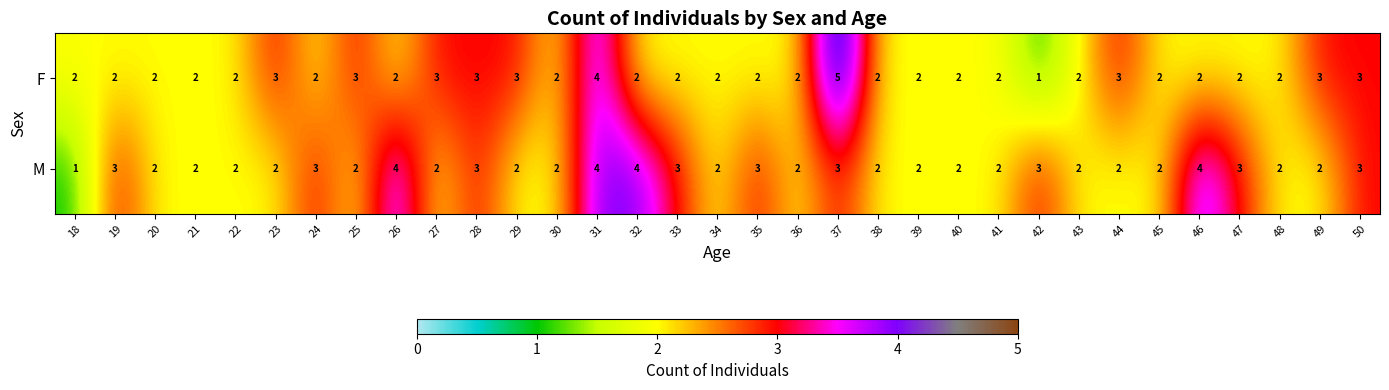

Rank the series by their average value, from highest to lowest.

M, F